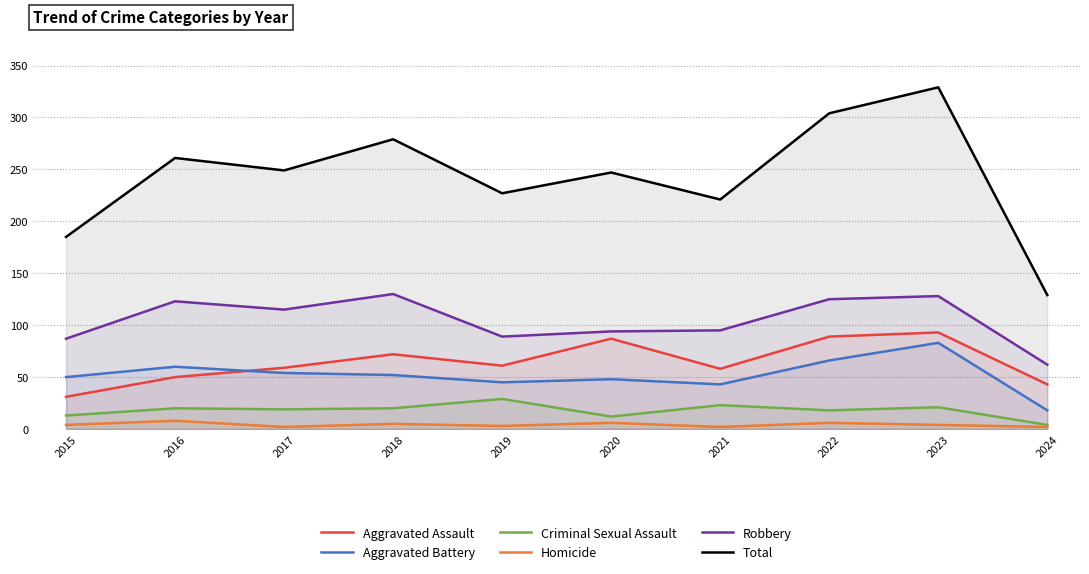

What is the value of the Robbery point at the 5th from the left?

89